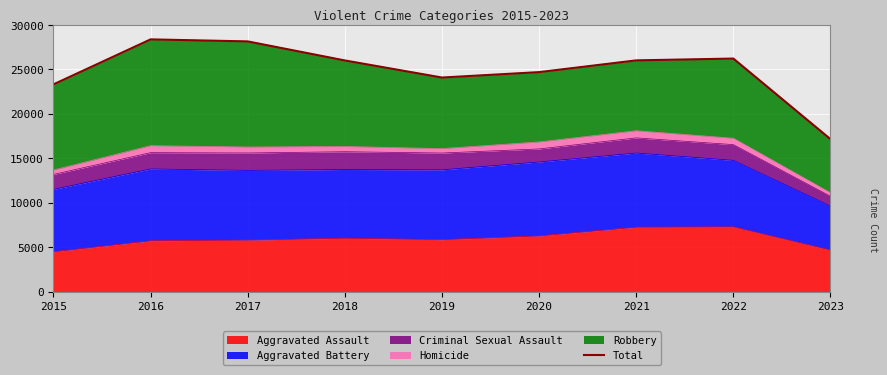

How many interior local peaks (higher than both neighbors) does the data have?

2